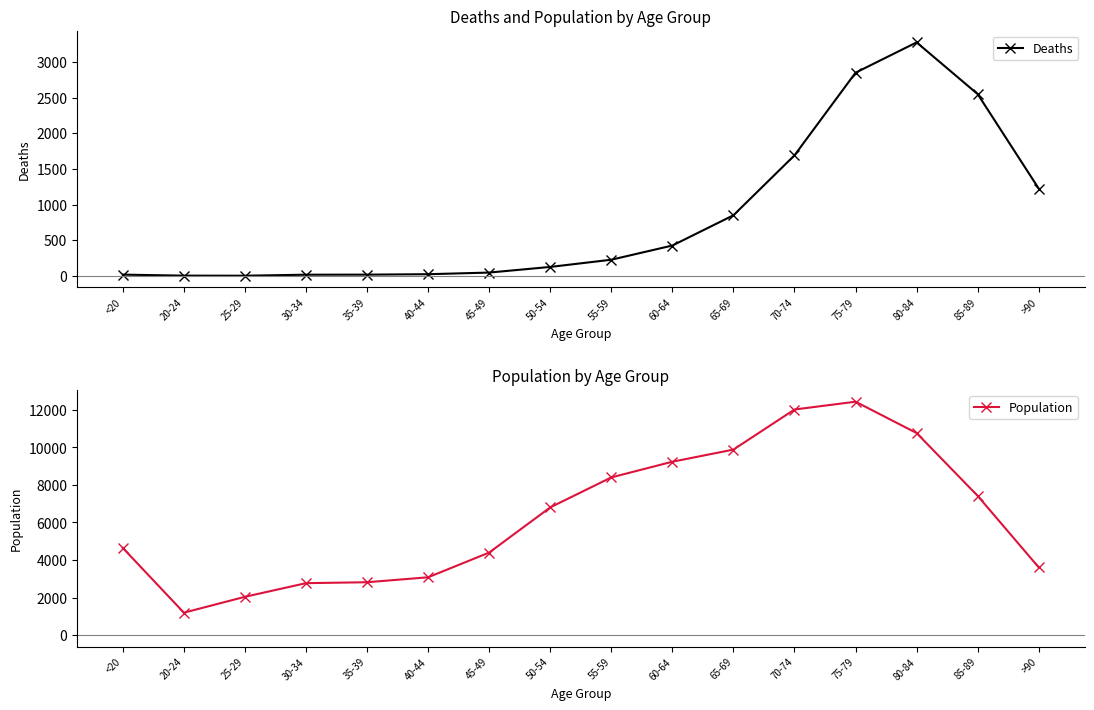

What is the label of the 1st point from the right?

>90